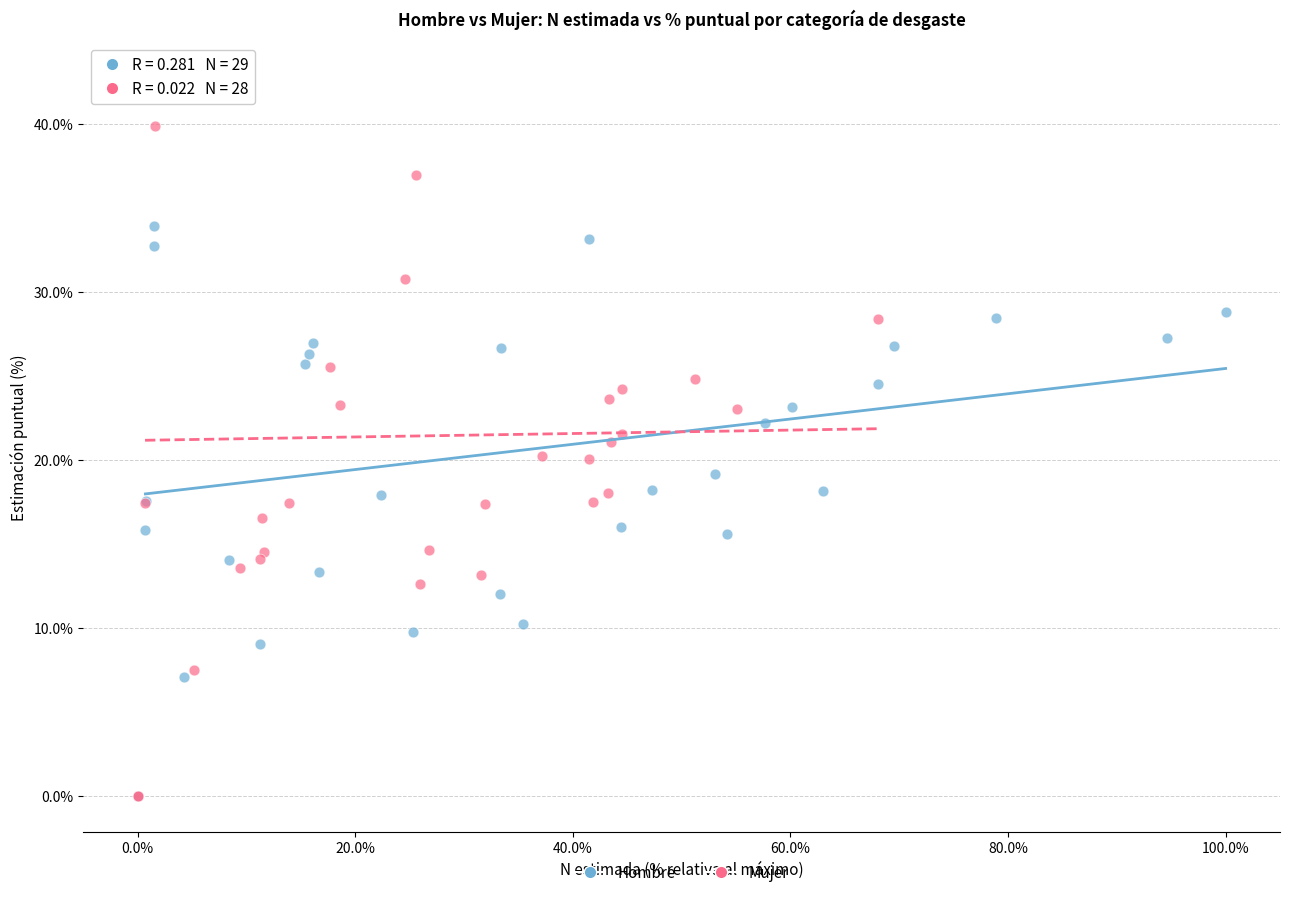

Which series contains the highest Y value?

Mujer